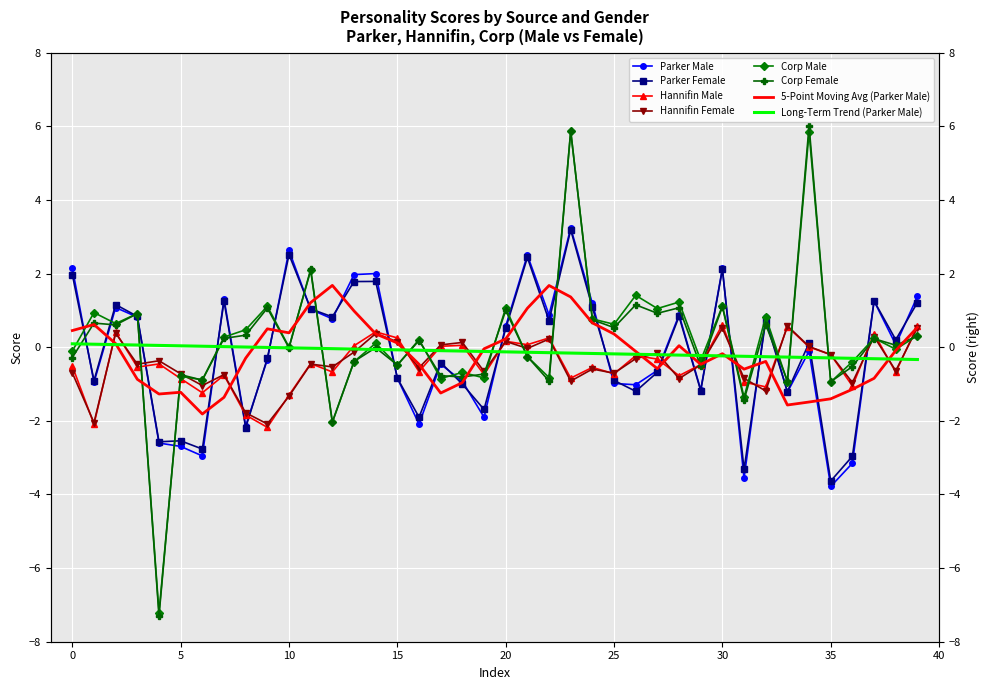

At which label does parker_male reach its minimum?

35